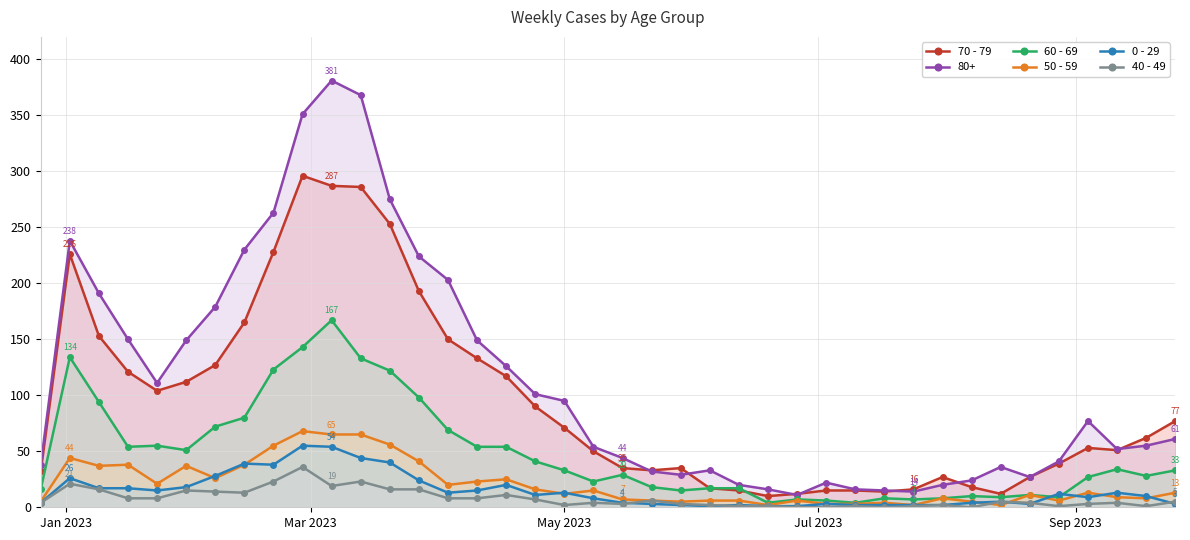

What is the greatest value displayed?

381